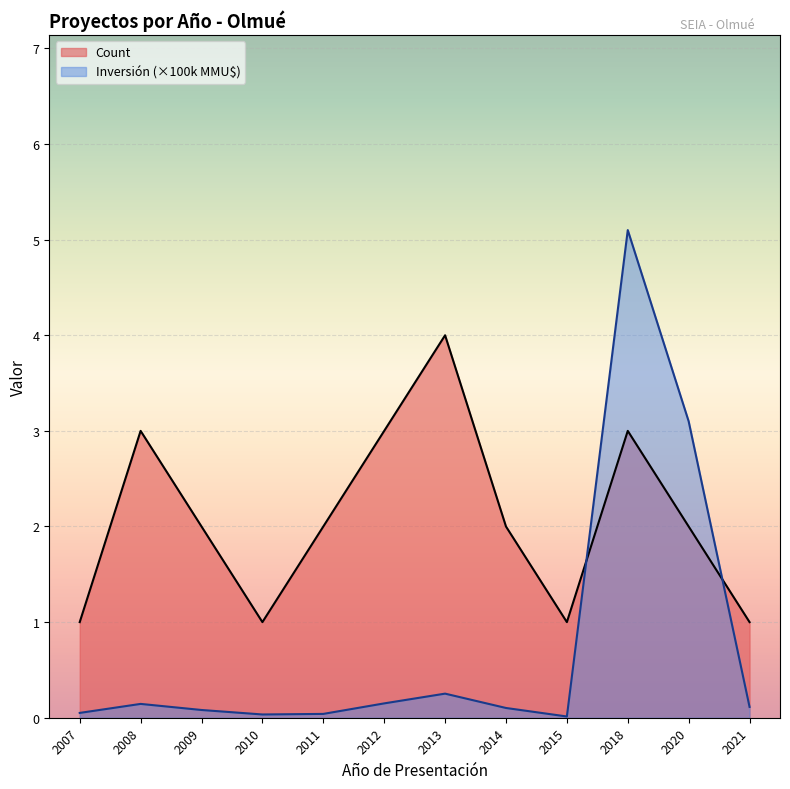

Where is the first local maximum for Count?

2008